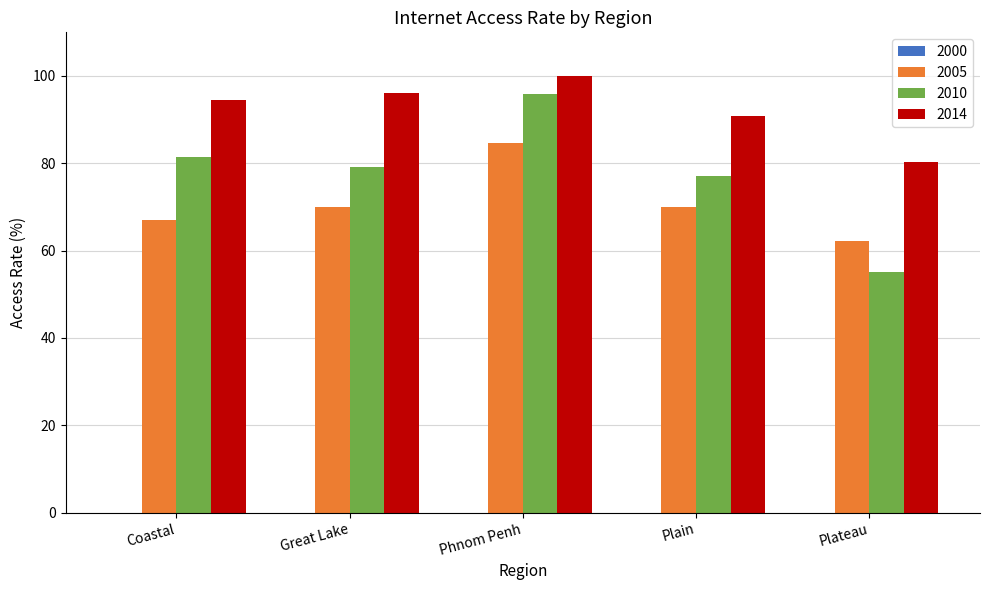

How many bars are there in each group?

3